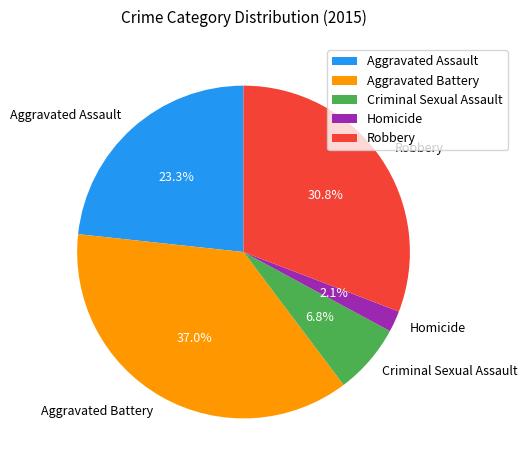

What portion of the pie excludes Aggravated Assault?

76.7%